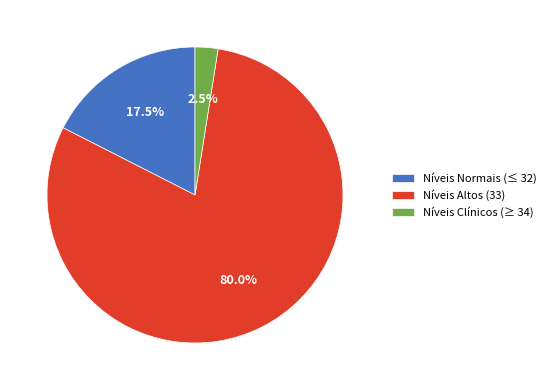

Combined, what portion of the pie is Níveis Clínicos (≥ 34) and Níveis Altos (33)?

82.5%